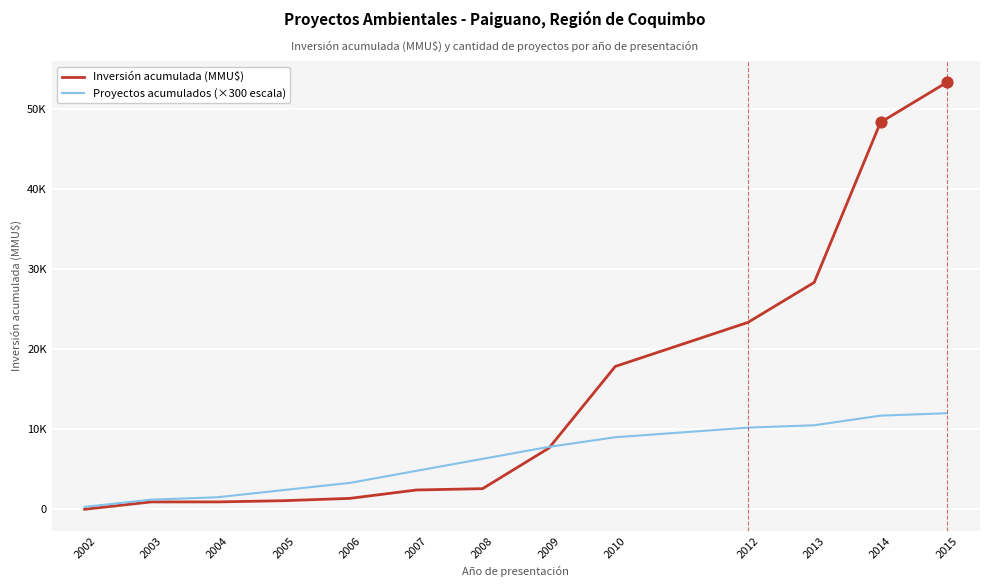

Which series has the largest total across all categories?

Inversión acumulada (MMU$)